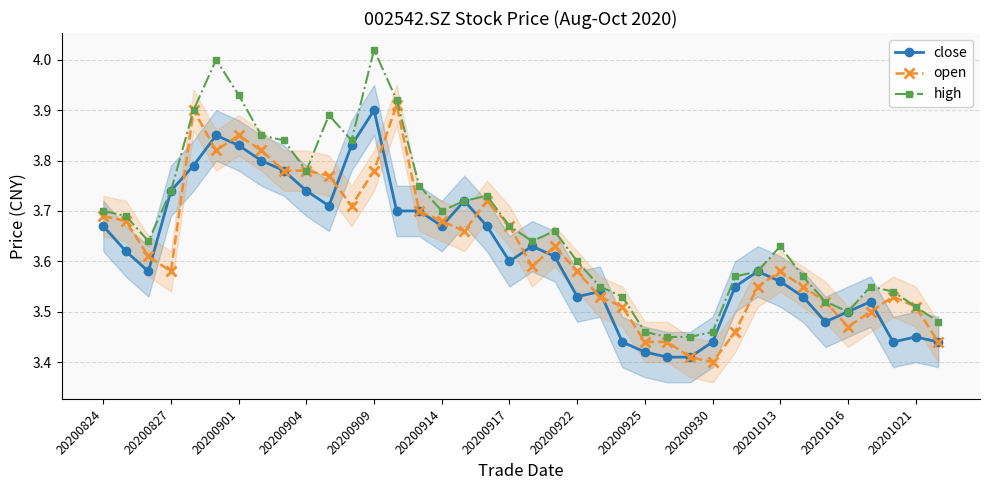

Reading right to left, what are all the values shown in this chart?

close: 3.4	3.5	3.4	3.5	3.5	3.5	3.5	3.6	3.6	3.5	3.4	3.4	3.4	3.4	3.4	3.5	3.5	3.6	3.6	3.6	3.7	3.7	3.7	3.7	3.7	3.9	3.8	3.7	3.7	3.8	3.8	3.8	3.9	3.8	3.7	3.6	3.6	3.7
open: 3.4	3.5	3.5	3.5	3.5	3.5	3.5	3.6	3.5	3.5	3.4	3.4	3.4	3.4	3.5	3.5	3.6	3.6	3.6	3.7	3.7	3.7	3.7	3.7	3.9	3.8	3.7	3.8	3.8	3.8	3.8	3.9	3.8	3.9	3.6	3.6	3.7	3.7
high: 3.5	3.5	3.5	3.5	3.5	3.5	3.6	3.6	3.6	3.6	3.5	3.5	3.5	3.5	3.5	3.5	3.6	3.7	3.6	3.7	3.7	3.7	3.7	3.8	3.9	4.0	3.8	3.9	3.8	3.8	3.9	3.9	4.0	3.9	3.7	3.6	3.7	3.7